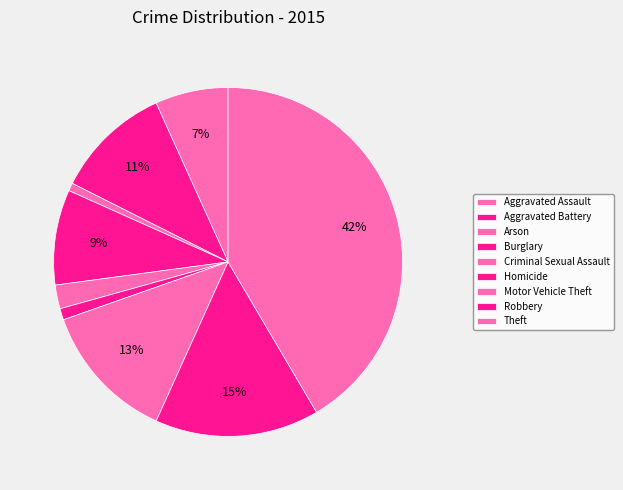

How many slices are in this pie chart?

9